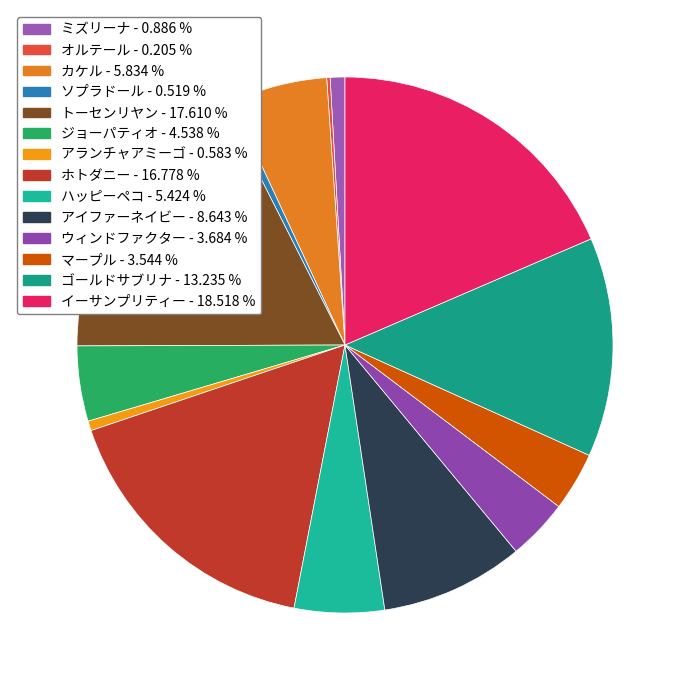

Does ホトダニー account for over 50% of the chart?

No